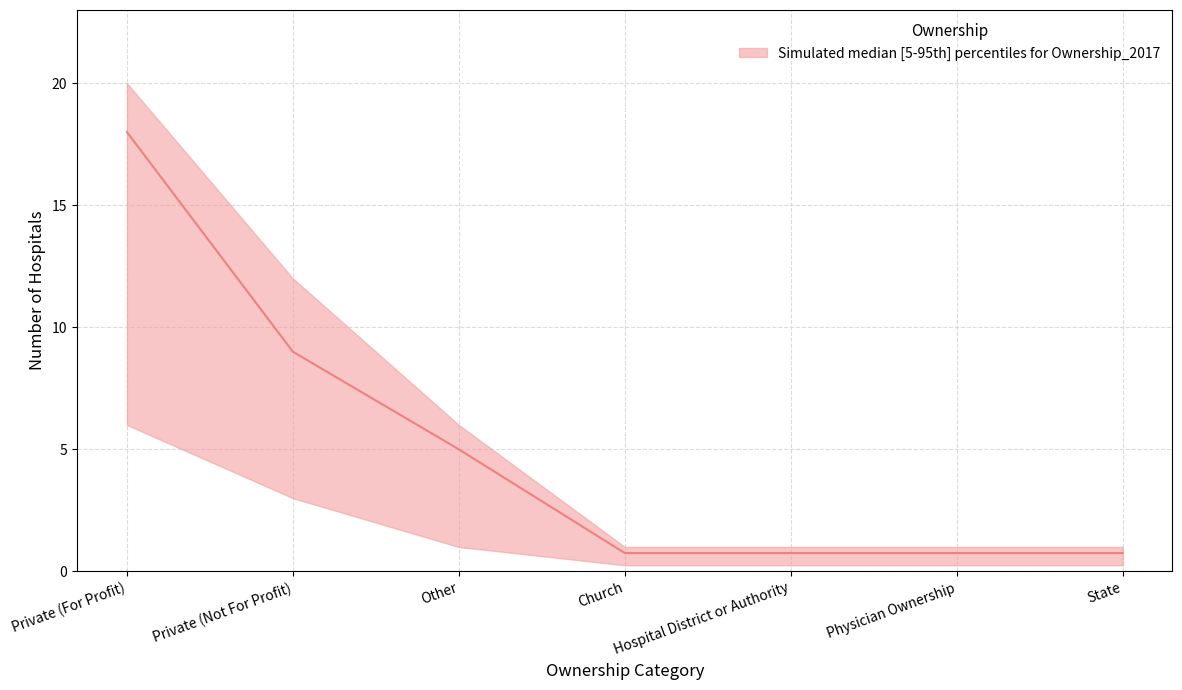

True or false: upper and lower intersect in this chart.

False